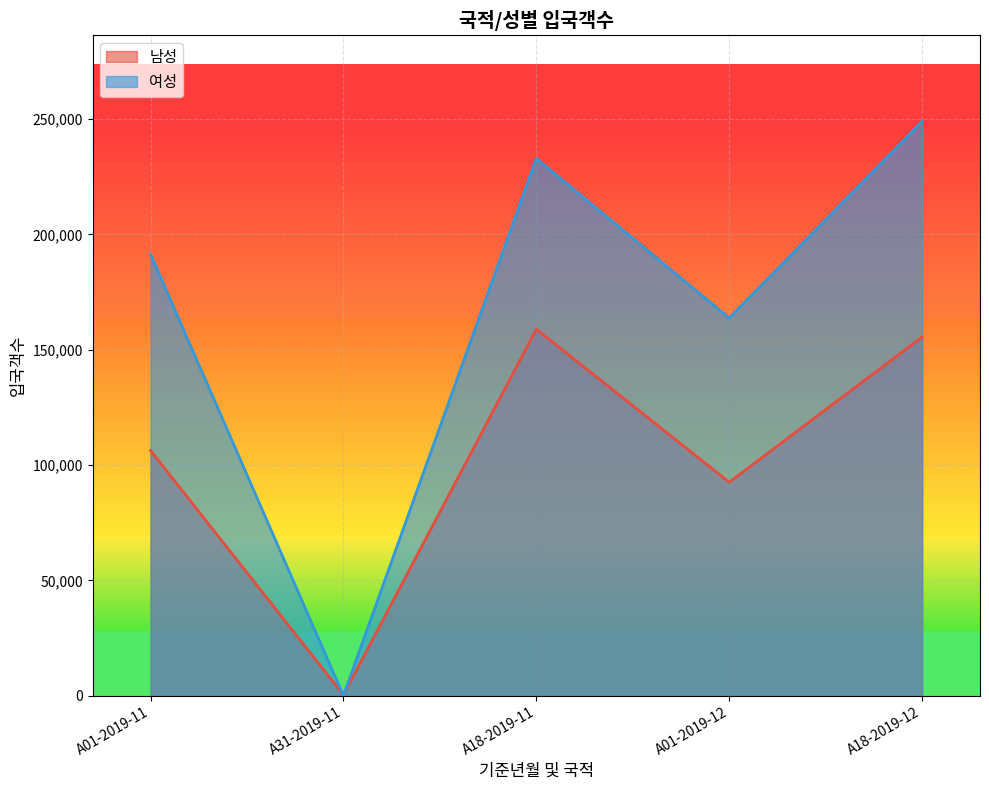

How many values in the 여성 series exceed 191436?

2